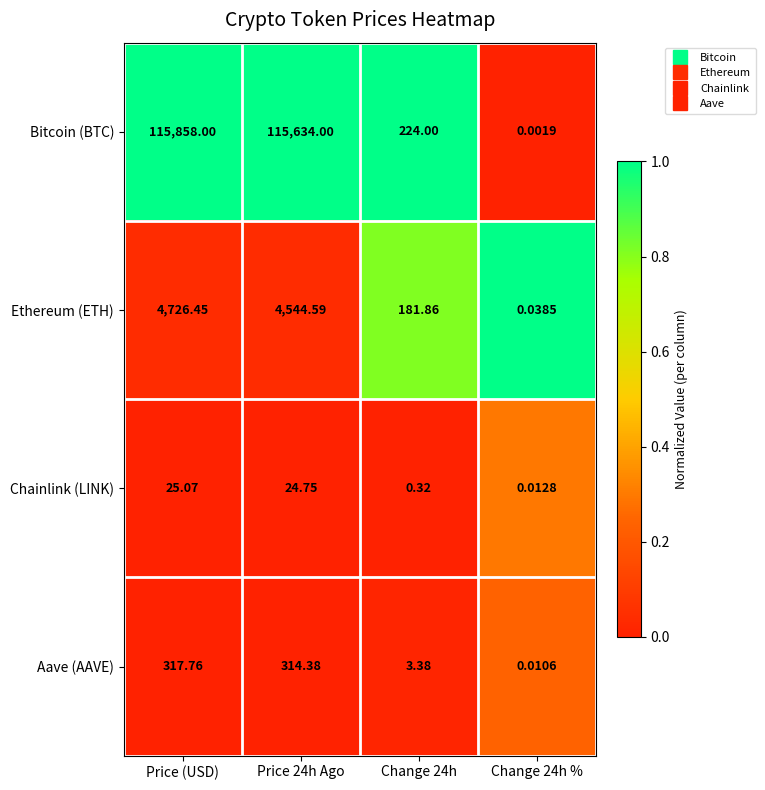

How many values in the Ethereum (ETH) series are below 4544?

2